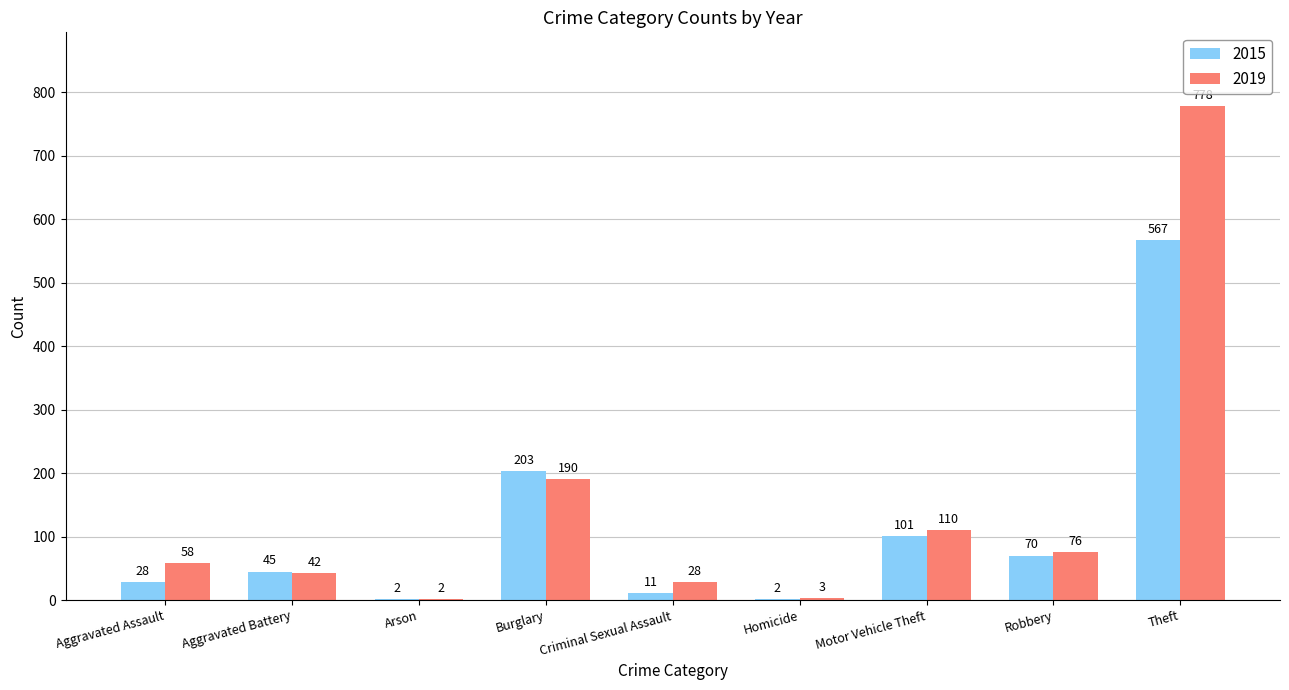

Which label corresponds to the largest value in the chart?

Theft